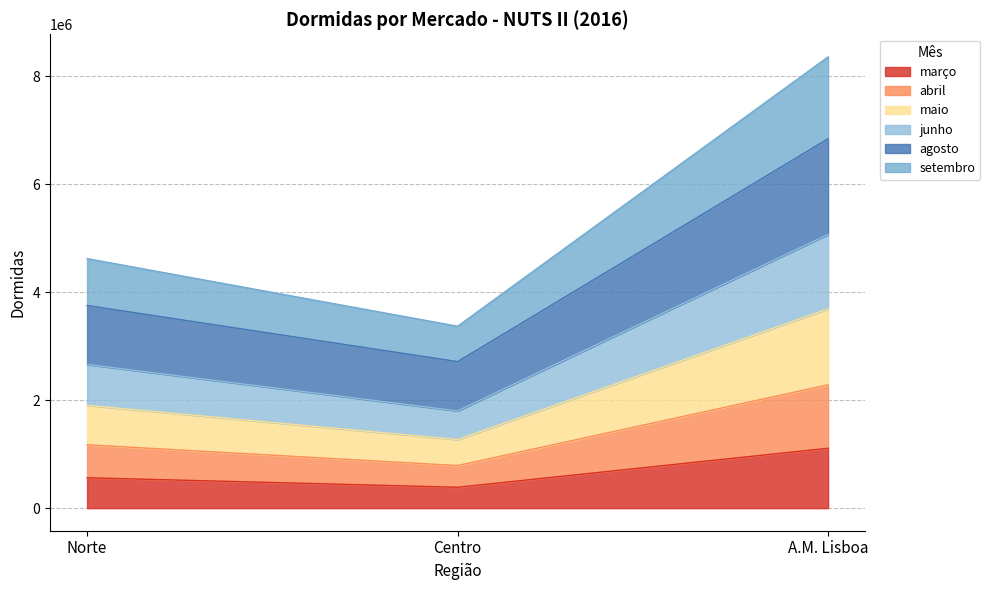

What are all the series names shown in the legend?

março, abril, maio, junho, agosto, setembro